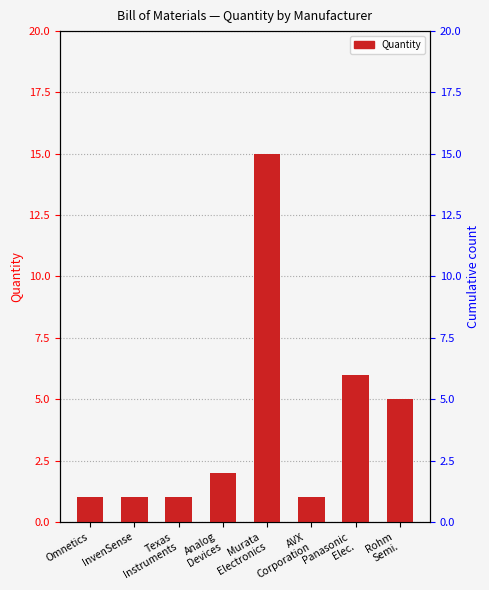

What is the difference between the maximum and minimum values?

14